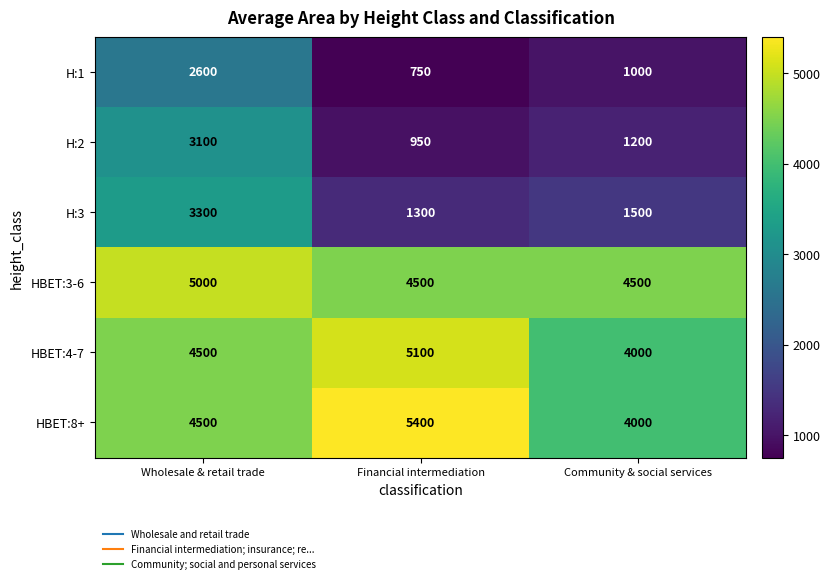

Count the HBET:3-6 values in the range 4500 to 5000.

3